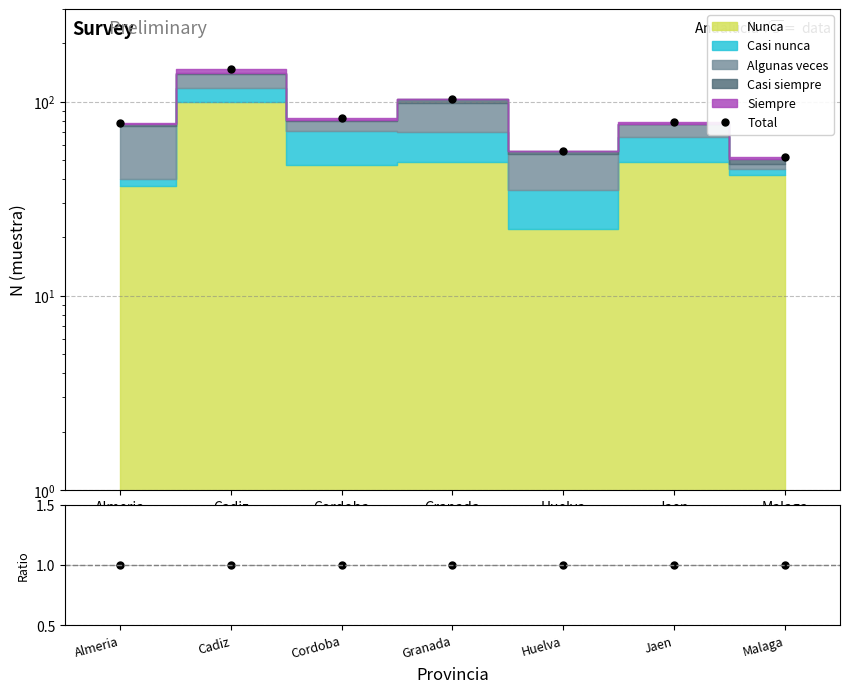

What is the value of the Ratio point at the 6th from the left?

1.0